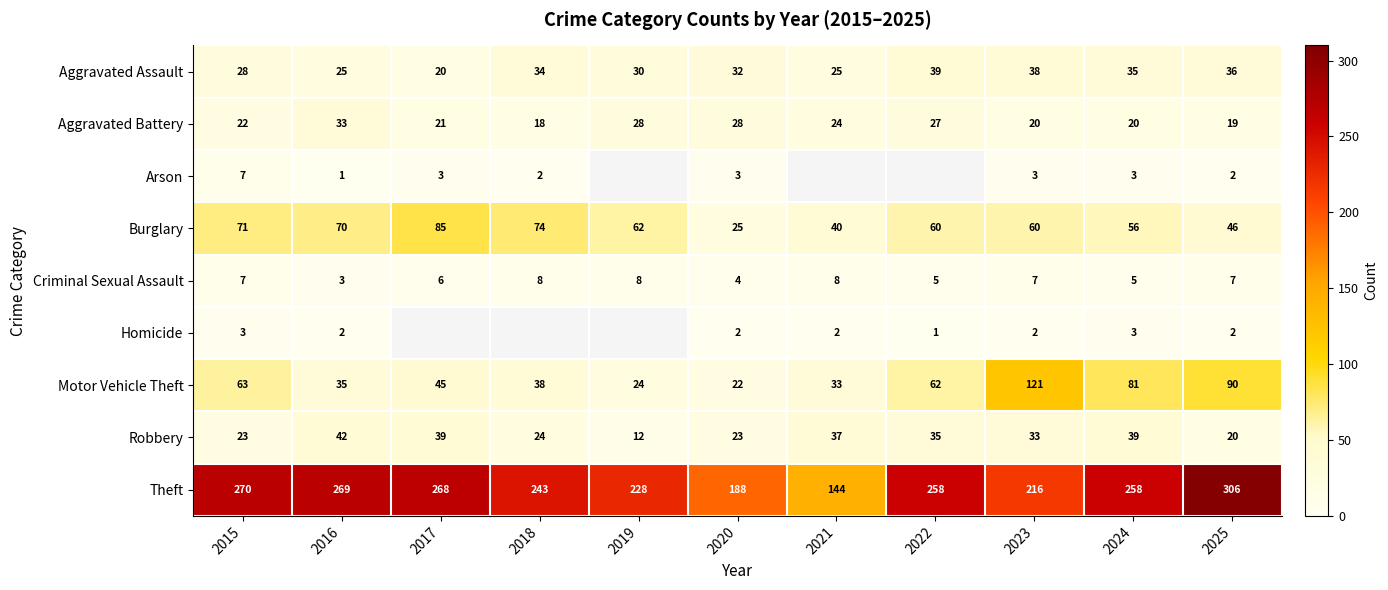

What is the average value of the Aggravated Assault series?

31